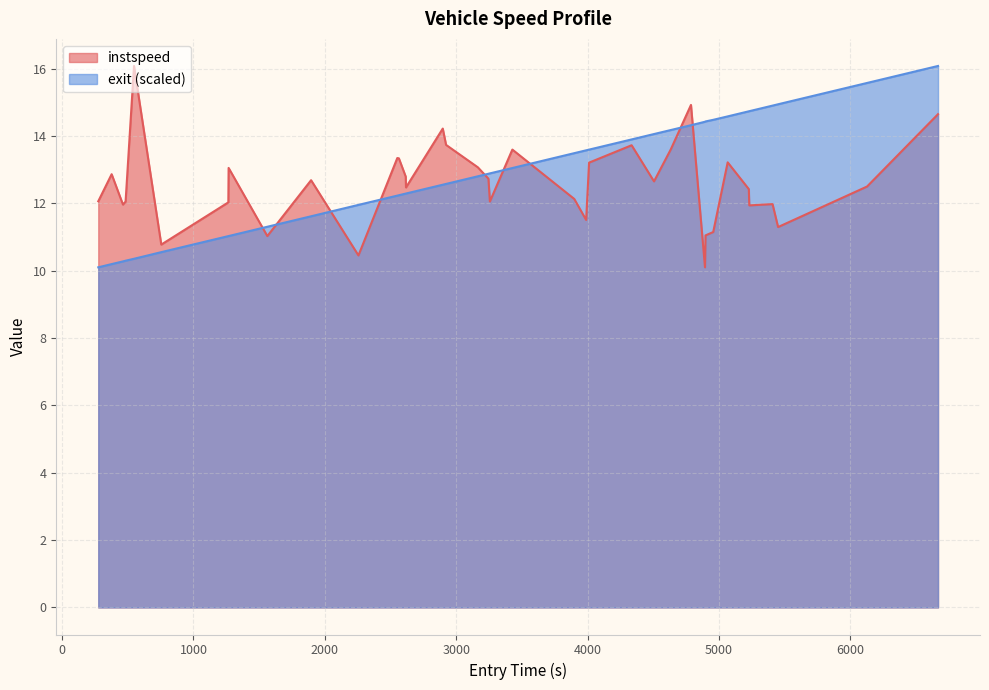

What is the minimum value shown in the chart?

10.1